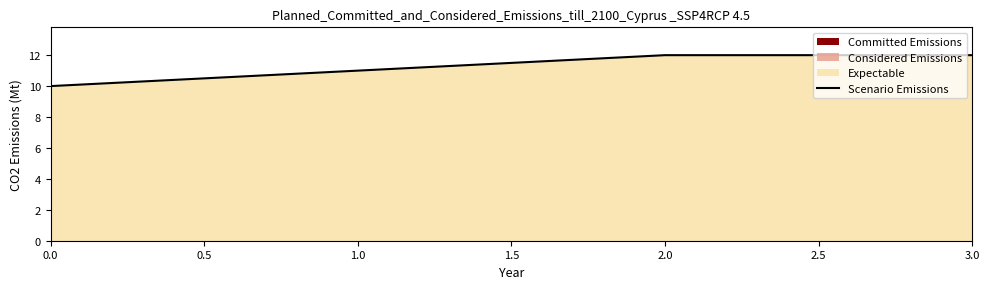

How many lines are shown in the chart?

1